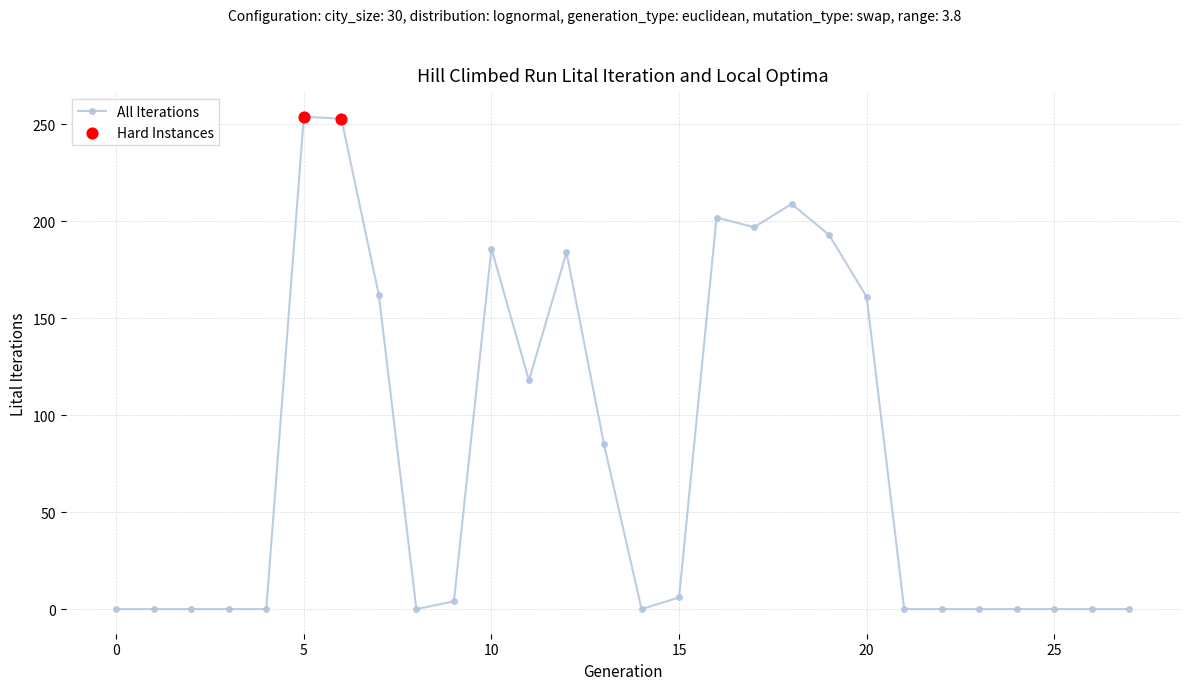

What is the sum of all values?

2214